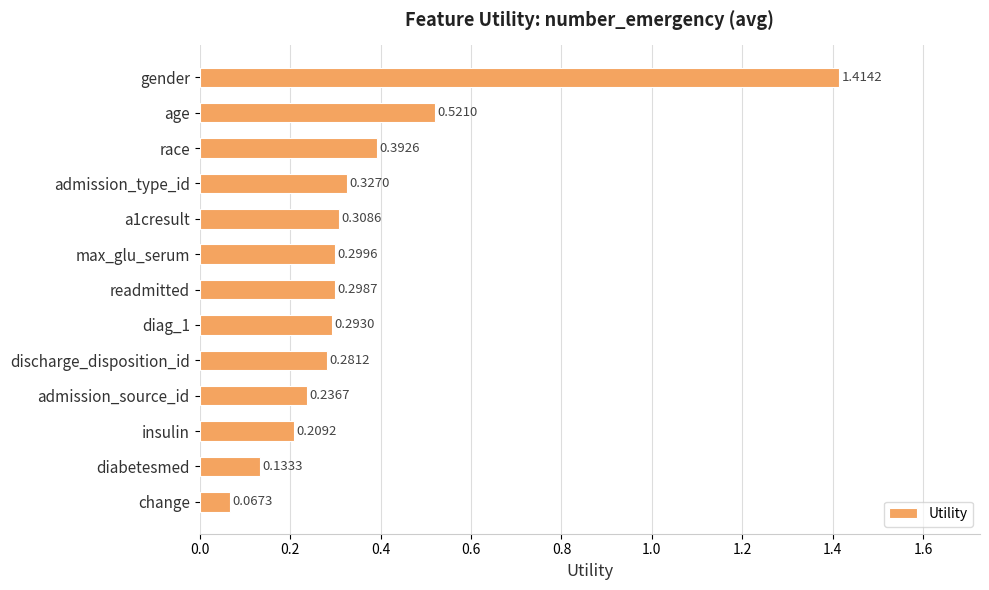

How many categories are shown in the chart?

13